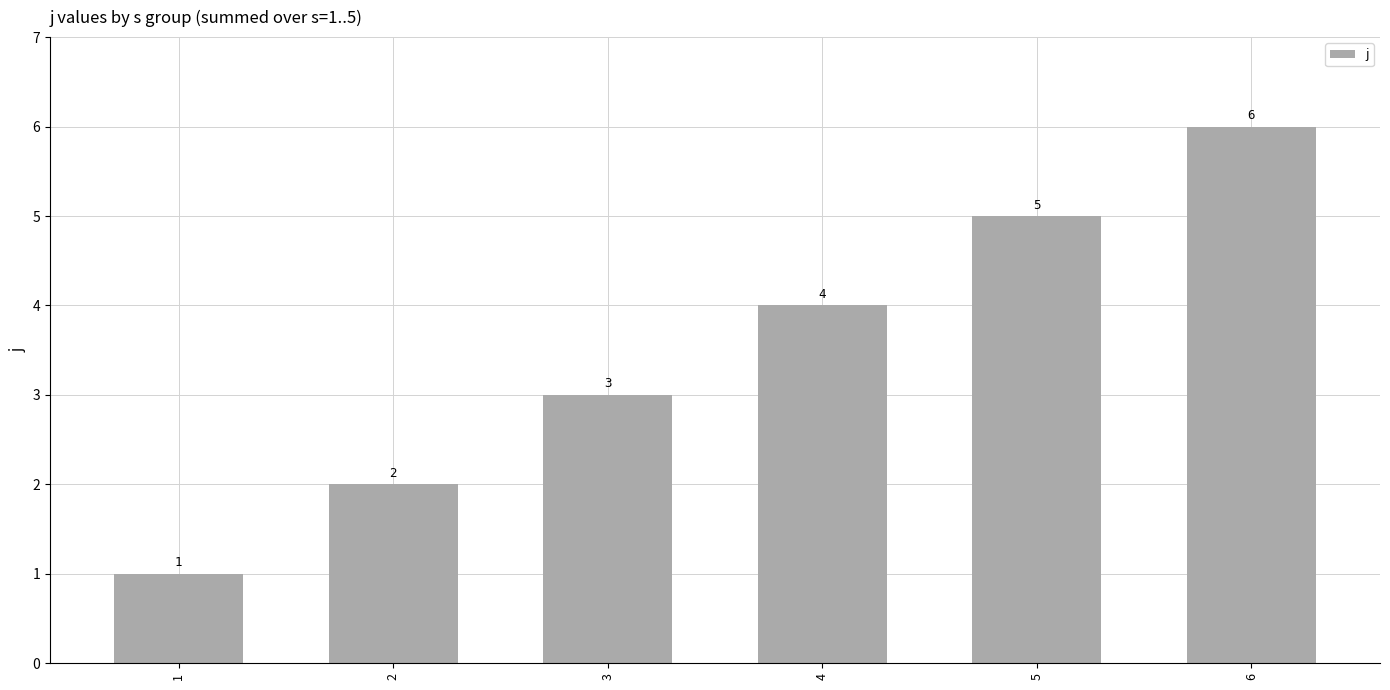

What is the value of the 1st bar from the left?

1